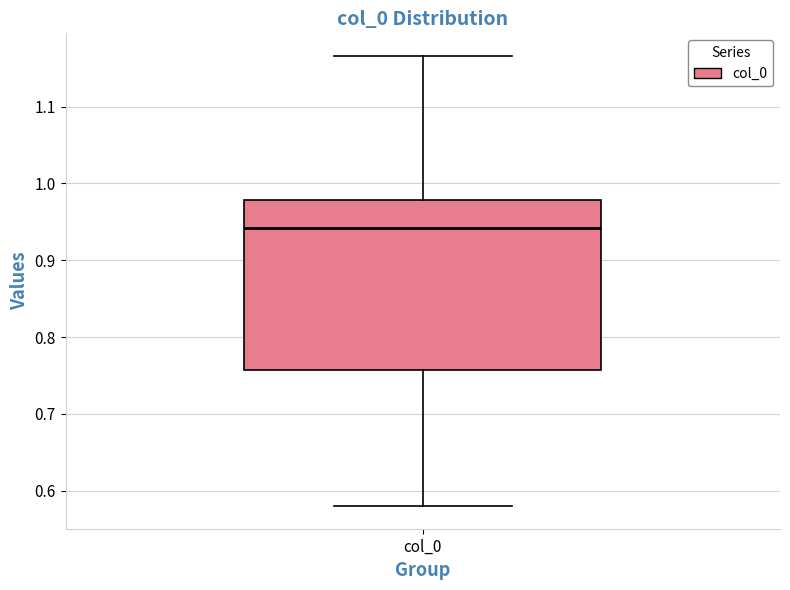

Where does the lower whisker of the box for col_0 end on the y-axis? The values are not printed on the chart, so give them approximately, as read against the axis.

0.58